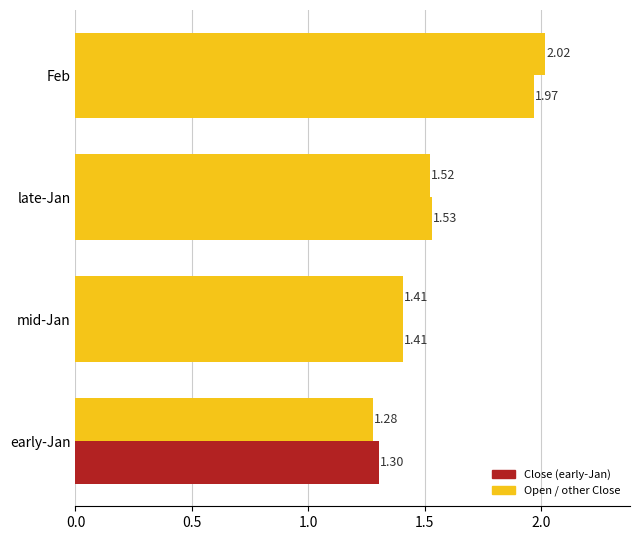

How many categories are shown in the chart?

4